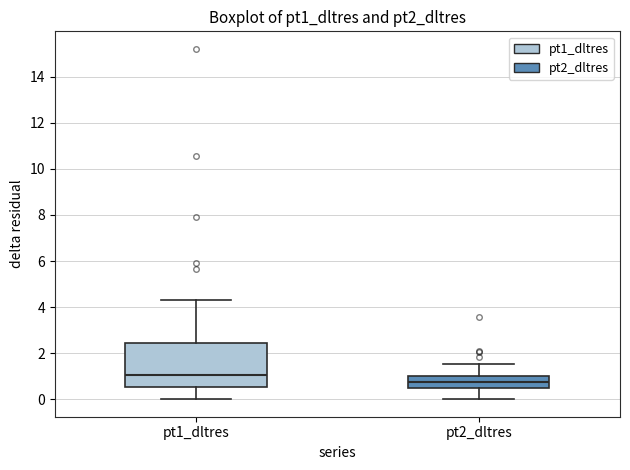

Which box has the lowest median line?

pt2_dltres